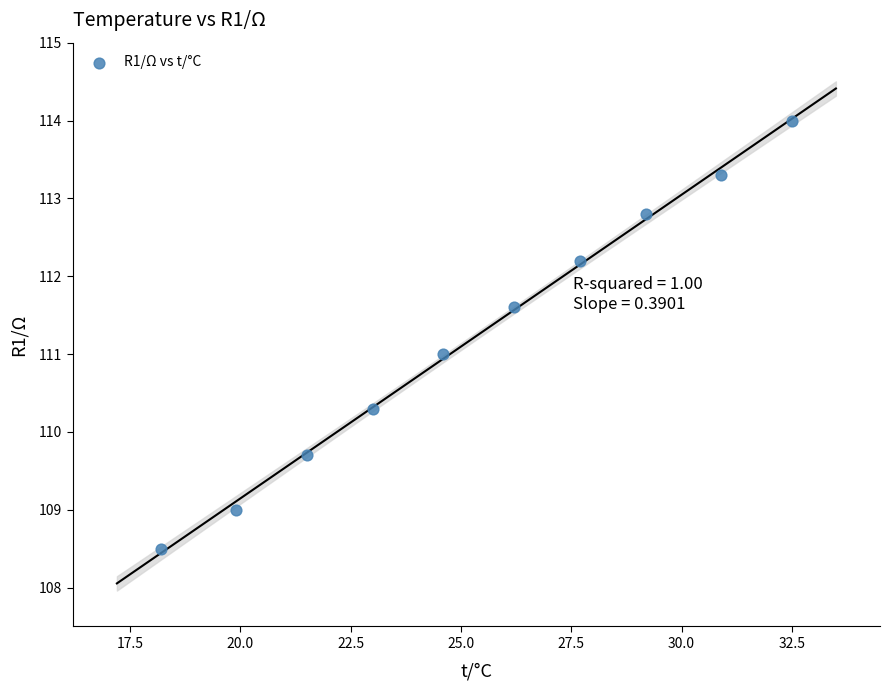

What is the range of X values (max minus min)?

14.3